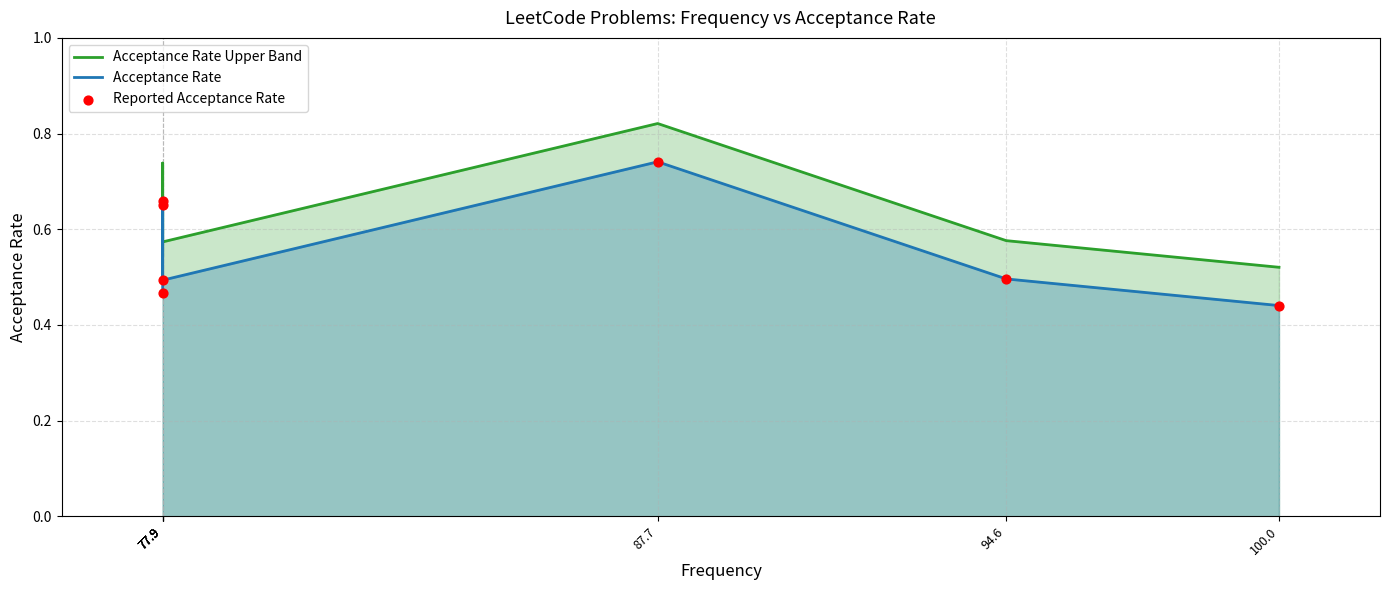

What is the total value across all series at 77.9?

1.5